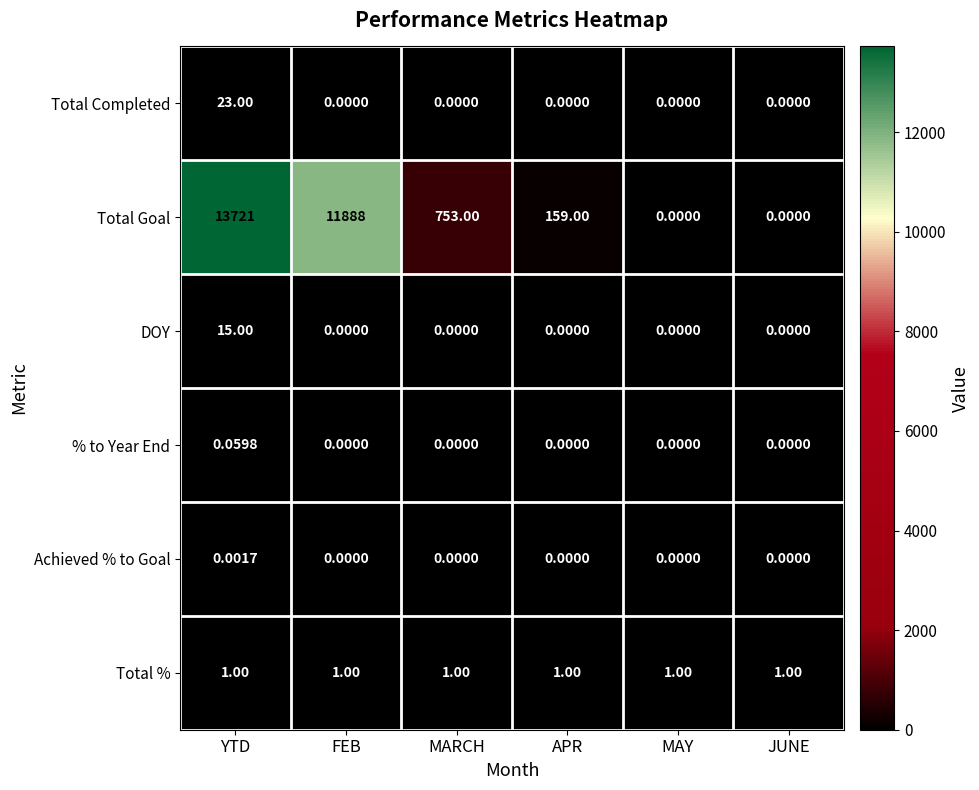

Where is Total Goal nearest to the value 6860?

FEB